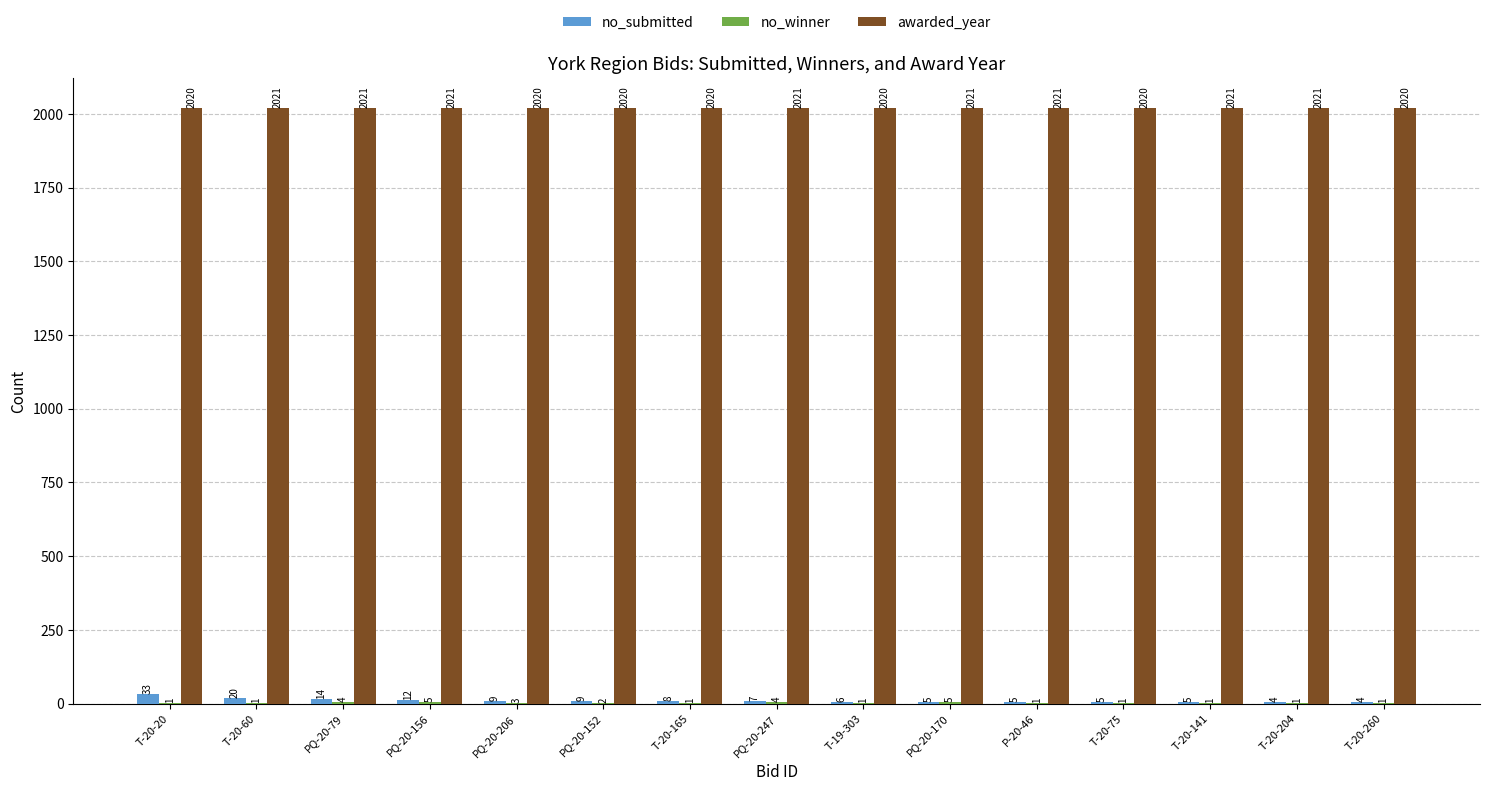

What is the total value across all series at T-20-204?

2026